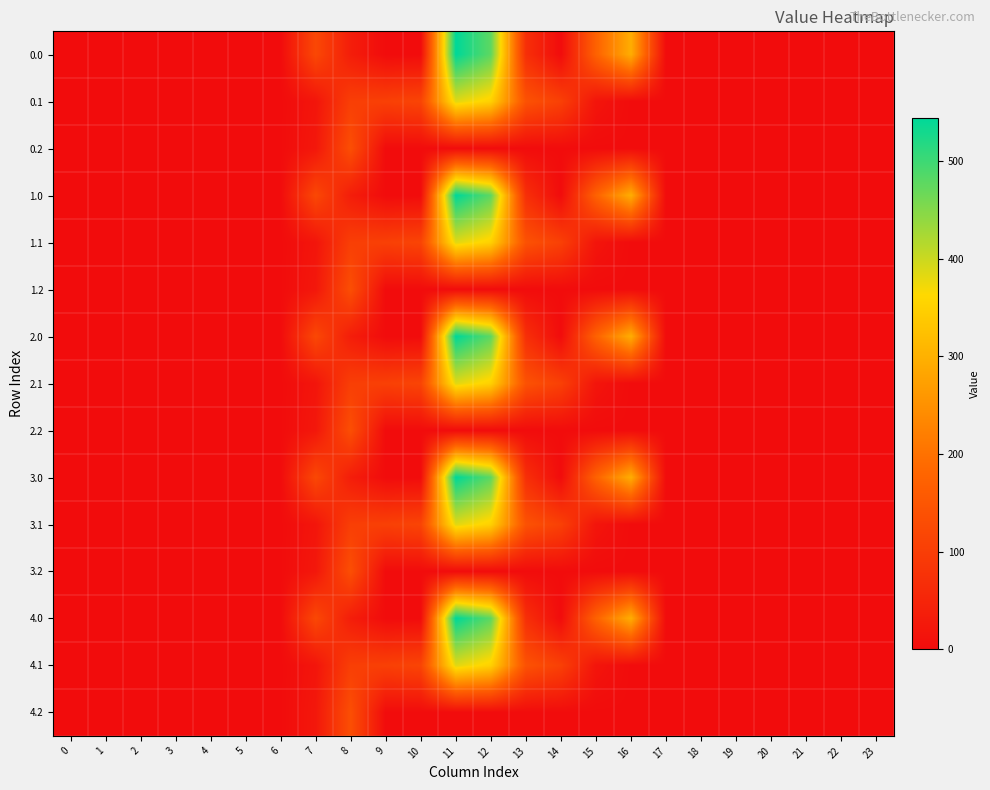

List the series in order of their peak value, lowest first.

0.2, 1.2, 2.2, 3.2, 4.2, 0.1, 1.1, 2.1, 3.1, 4.1, 0.0, 1.0, 2.0, 3.0, 4.0